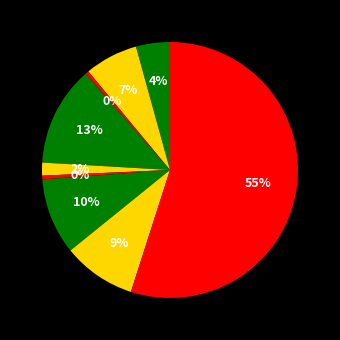

Which category accounts for the majority?

Theft